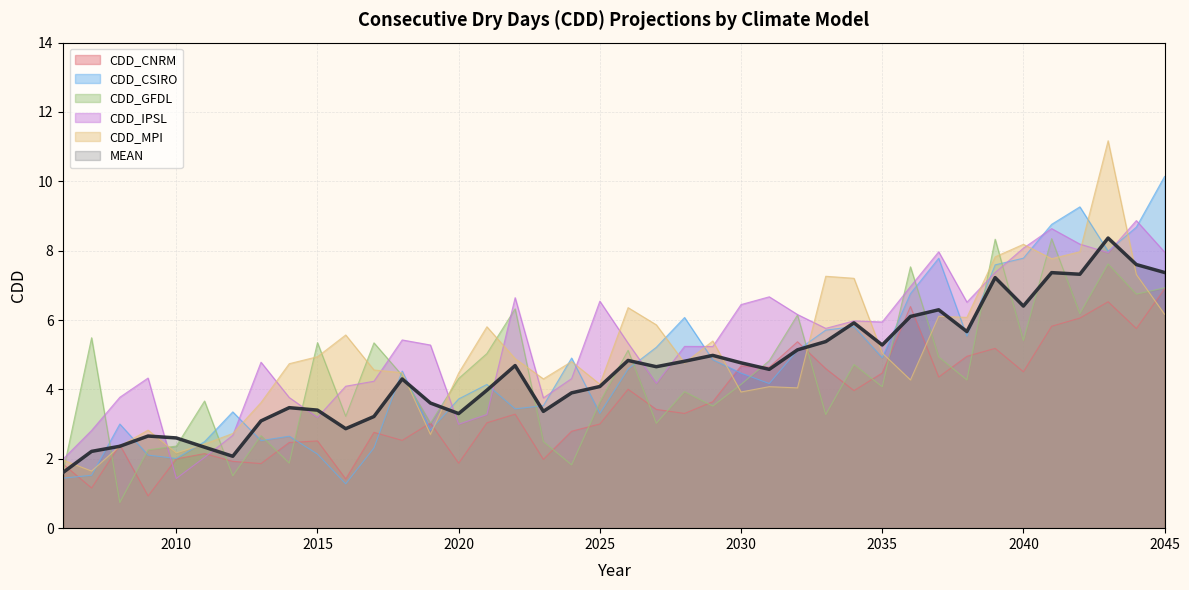

At how many categories does at least one series exceed 5?

29